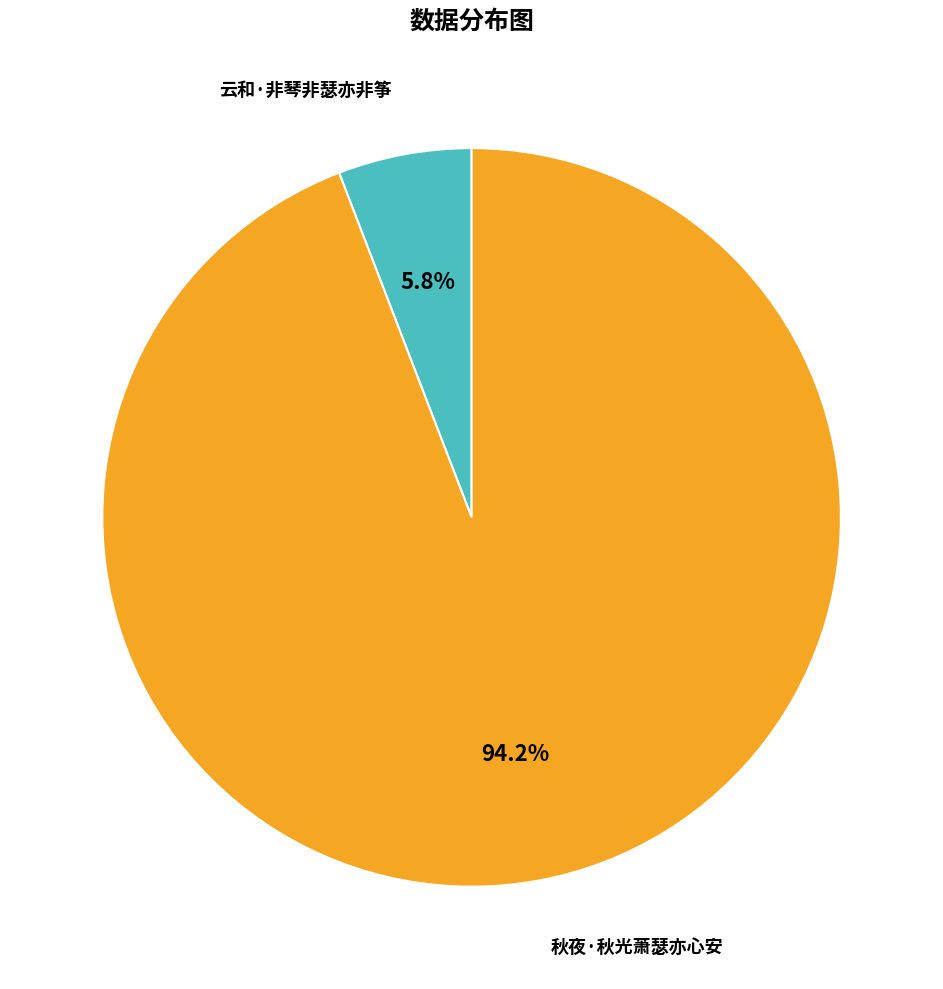

Is there a majority slice in this chart?

Yes